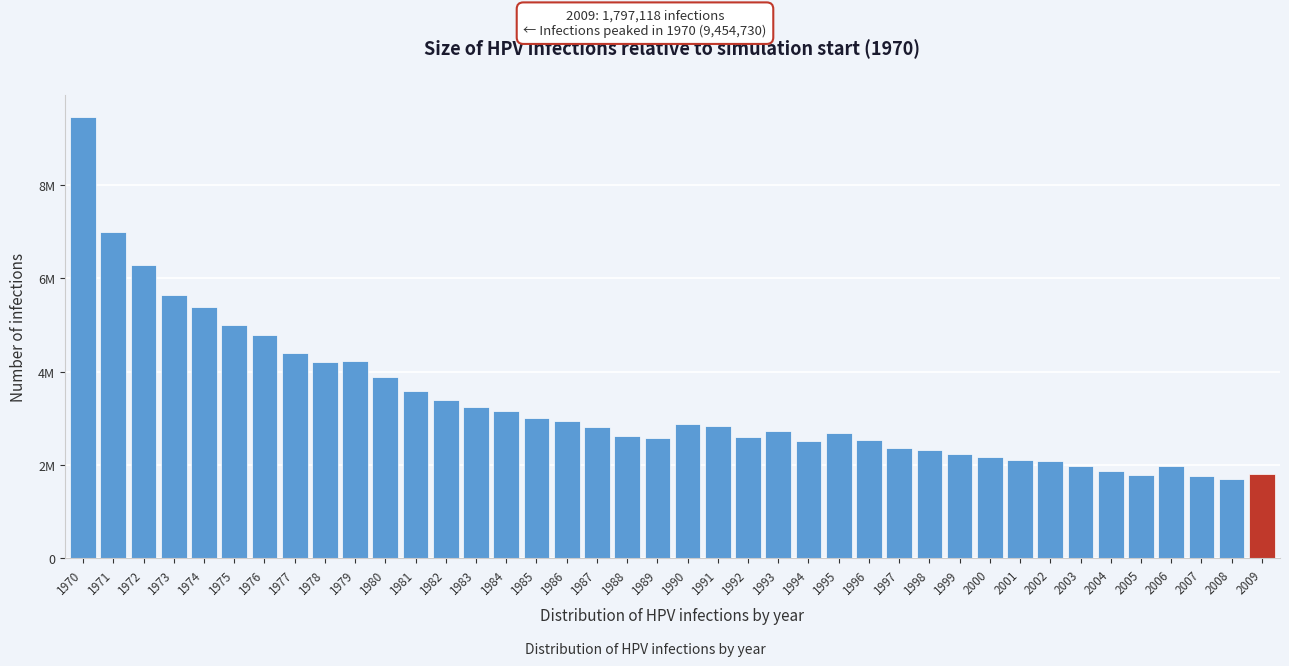

Does the chart contain any negative values?

No